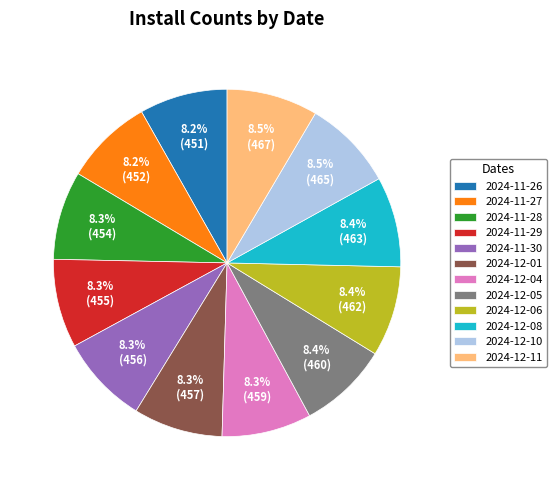

Does 2024-11-27 account for over 50% of the chart?

No